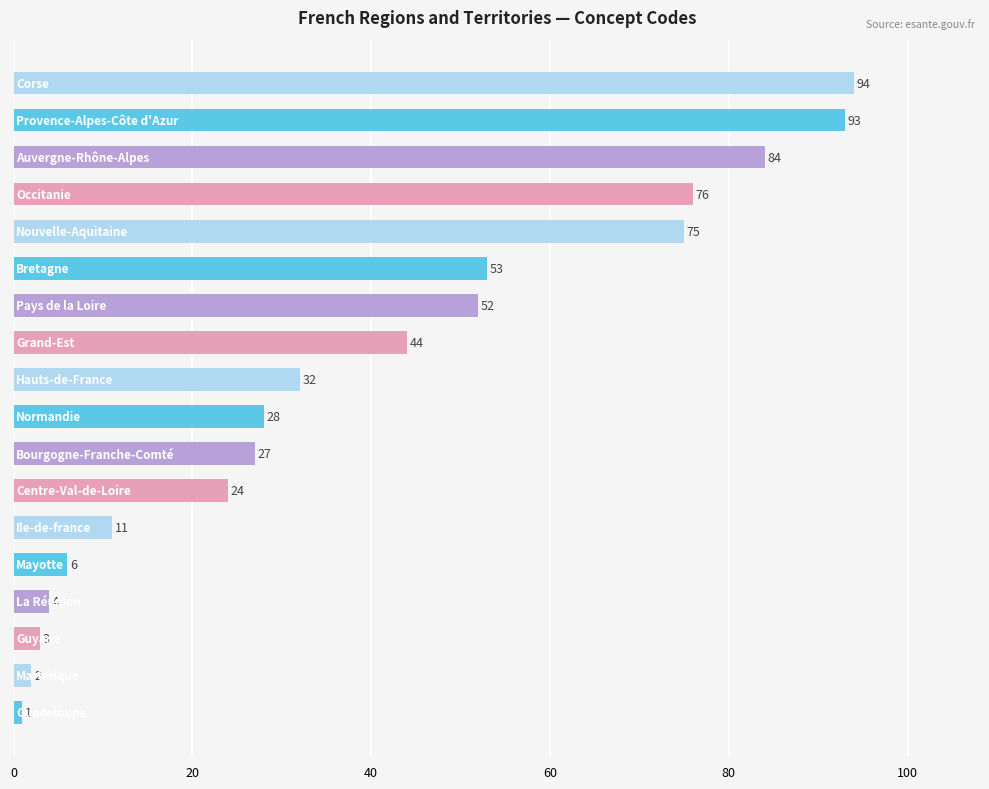

Count the number of data series in this chart.

1